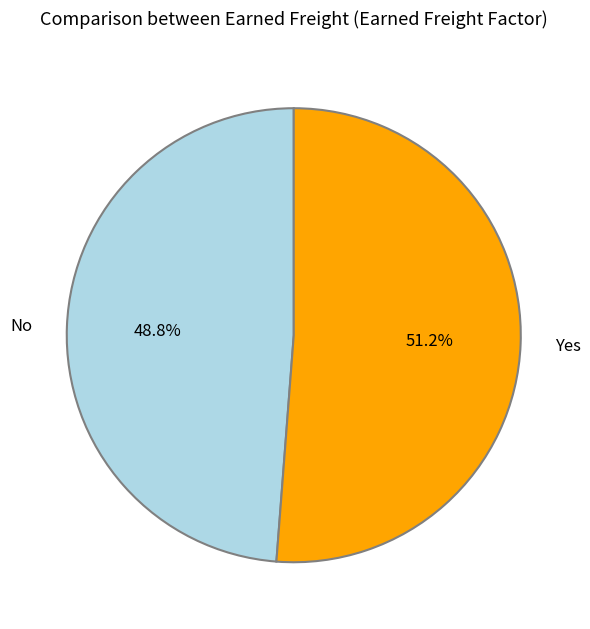

How many slices are in this pie chart?

2